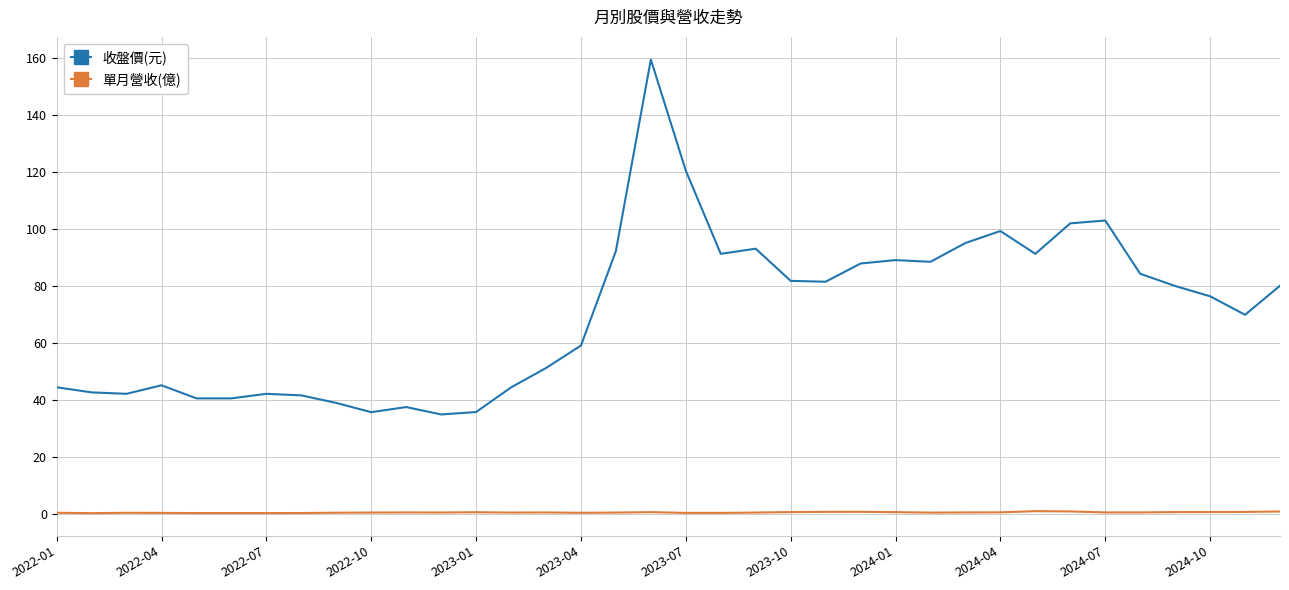

What is the average value of the 收盤價(元) series?

70.7